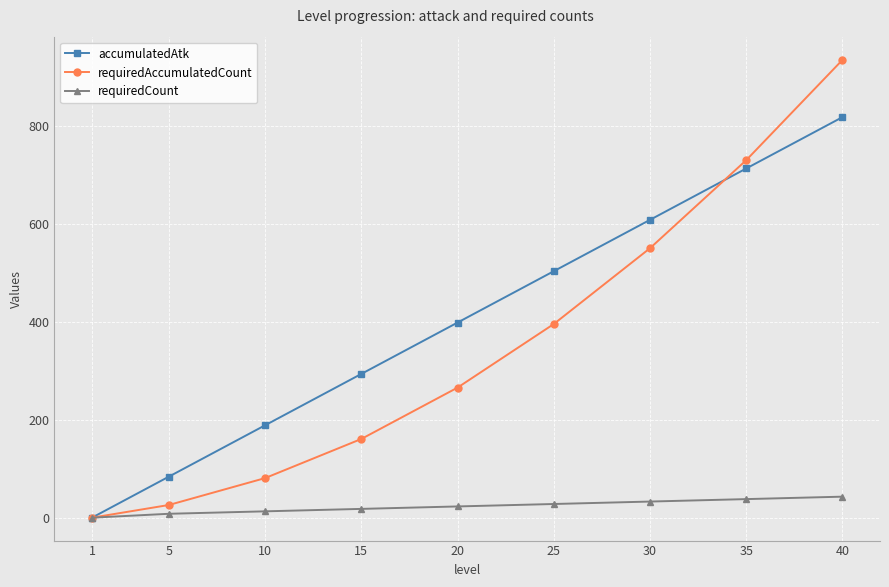

What is the sum of the accumulatedAtk values at 15 and 1?

294